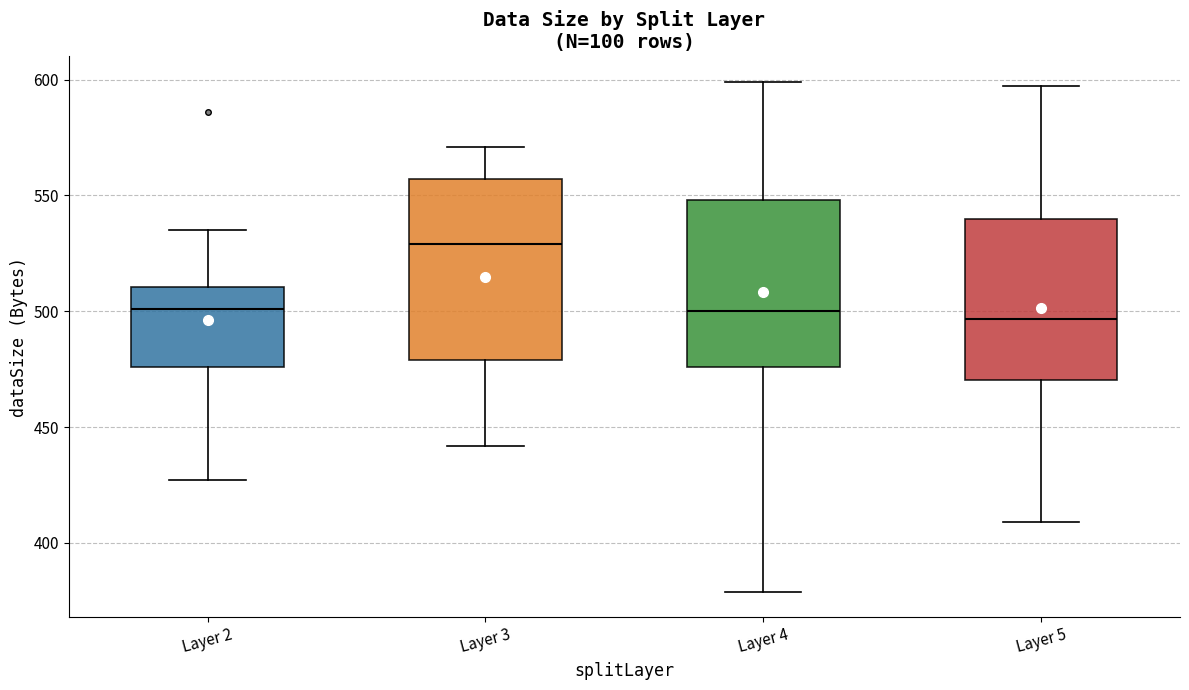

Reading left to right, read every box against the y-axis: the position of its median line, the range the box covers, and the ends of its whiskers. The values are not printed on the chart, so give them approximately, as read against the axis.

Layer 2: median 500, box 475 to 510, whiskers 425 to 535
Layer 3: median 530, box 480 to 555, whiskers 440 to 570
Layer 4: median 500, box 475 to 550, whiskers 380 to 600
Layer 5: median 495, box 470 to 540, whiskers 410 to 595